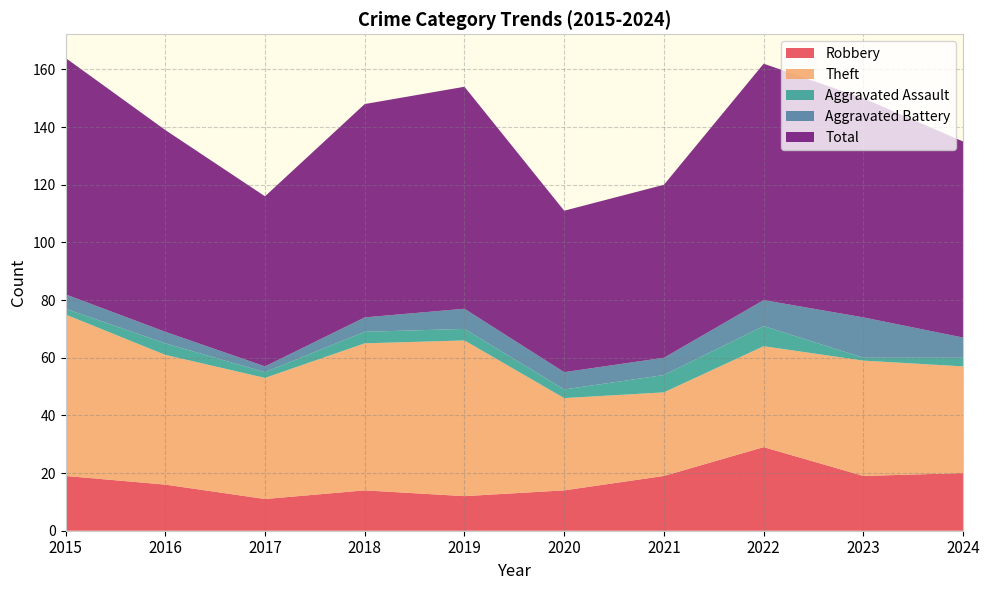

Reading right to left, extract all data points from this chart.

Robbery: 20	19	29	19	14	12	14	11	16	19
Theft: 37	40	35	29	32	54	51	42	45	56
Aggravated Assault: 3	1	7	6	3	4	4	2	4	2
Aggravated Battery: 7	14	9	6	6	7	5	2	4	5
Total: 68	76	82	60	56	77	74	59	70	82